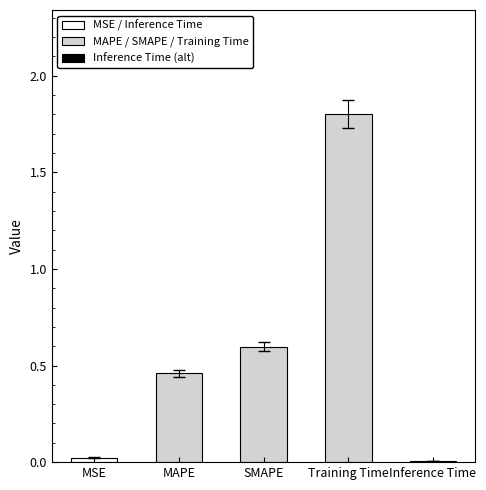

Between Inference Time and SMAPE, which is larger?

SMAPE